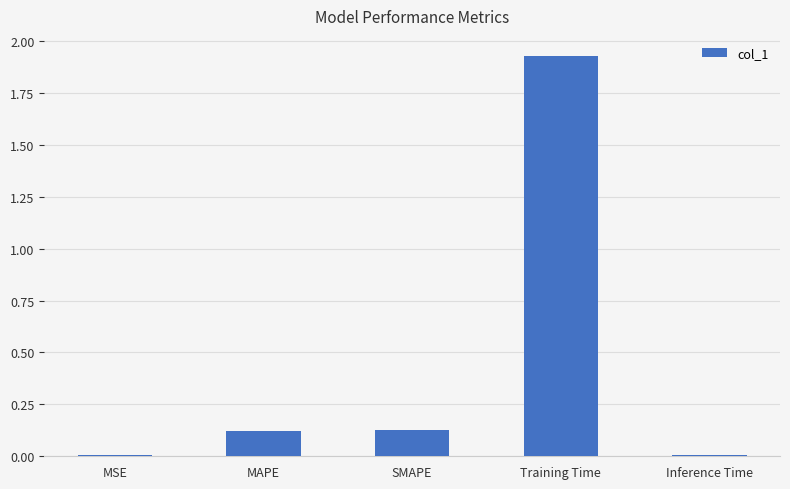

The value at MAPE is 0.2. True or false?

False